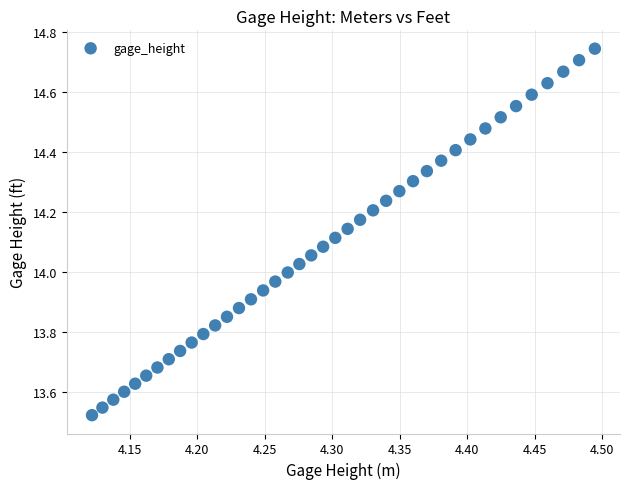

What is the range of Y values (max minus min)?

1.2